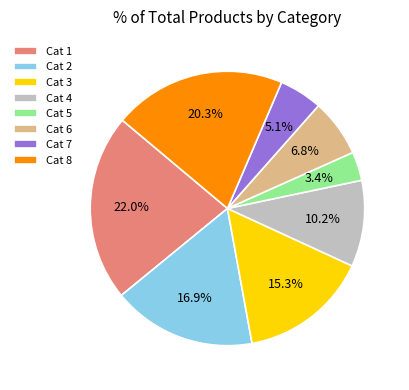

Which category has the biggest portion of the pie?

Cat 1